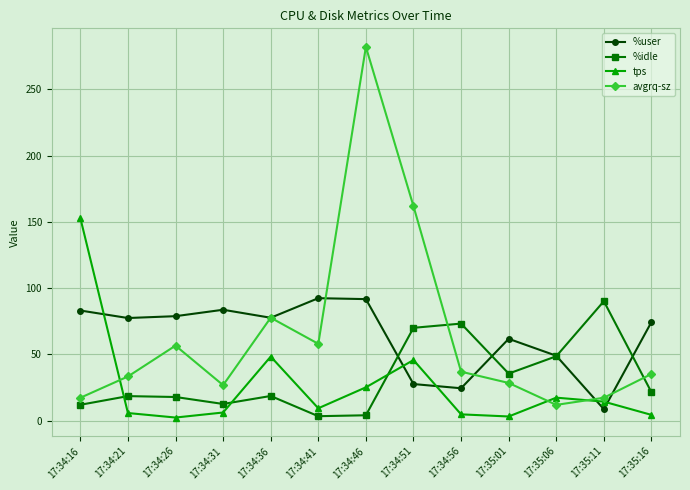

How many lines are shown in the chart?

4